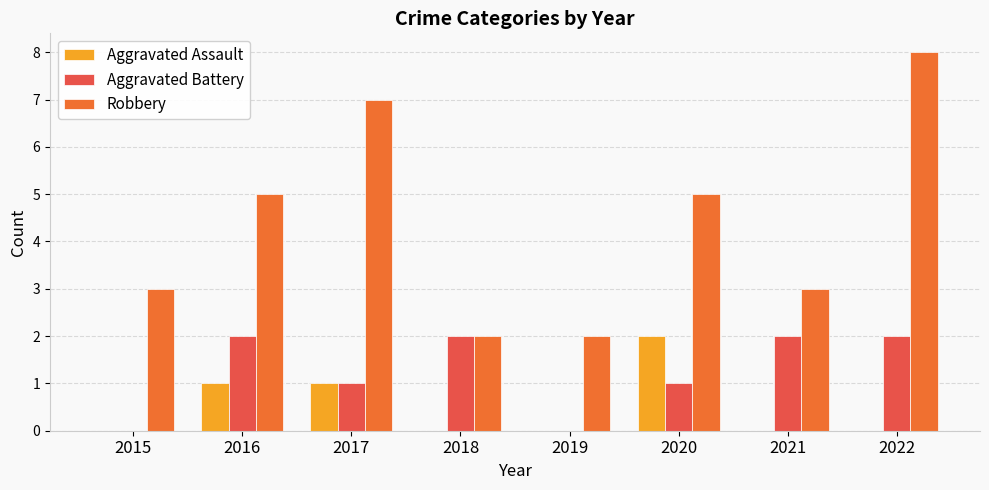

At which category does the chart reach its peak across all series?

2022